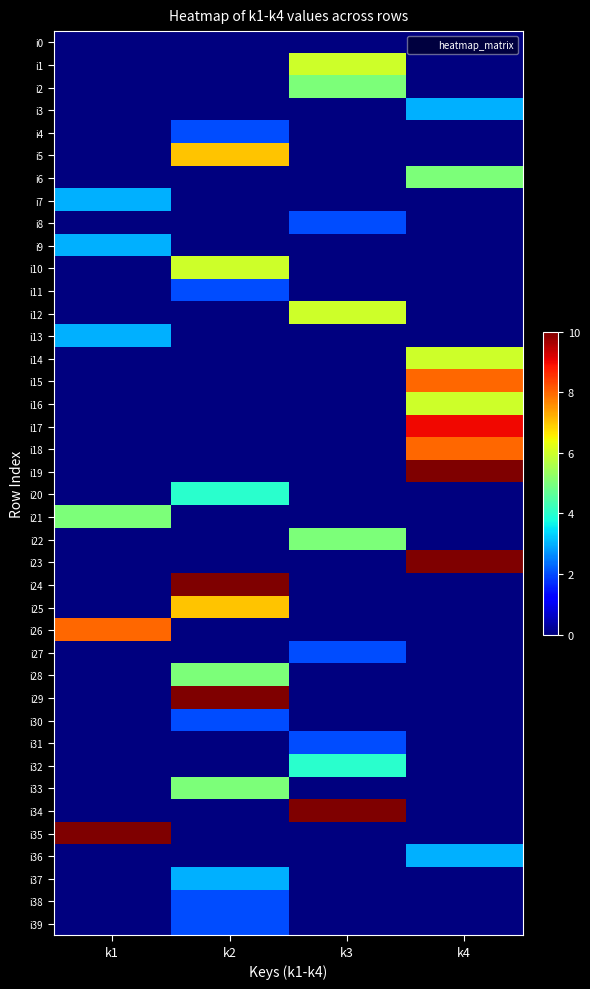

Which series has the widest spread of values?

i19